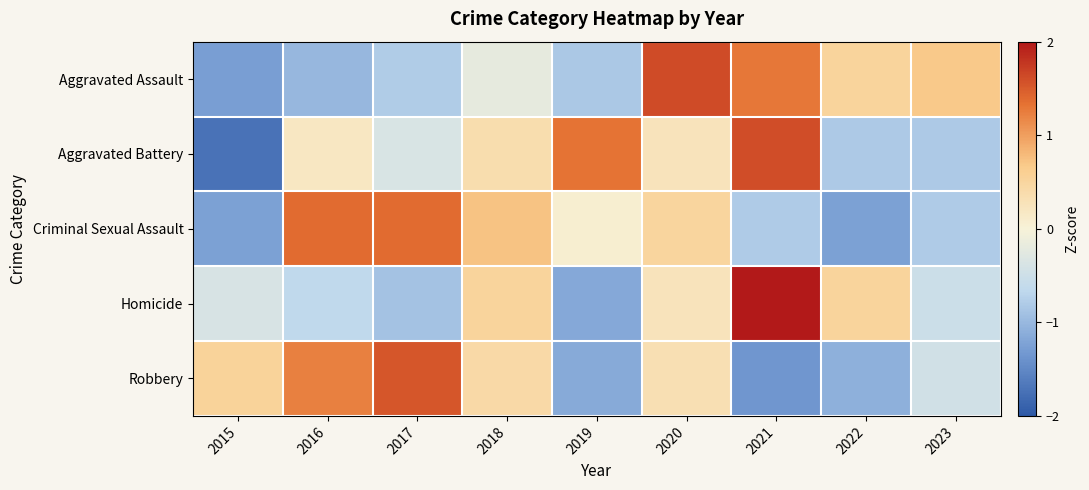

Reading right to left, extract all data points from this chart.

Aggravated Assault: 2023=0.7	2022=0.5	2021=1.3	2020=1.6	2019=-0.8	2018=-0.2	2017=-0.8	2016=-1.0	2015=-1.3
Aggravated Battery: 2023=-0.8	2022=-0.8	2021=1.6	2020=0.3	2019=1.3	2018=0.4	2017=-0.4	2016=0.2	2015=-1.7
Criminal Sexual Assault: 2023=-0.8	2022=-1.2	2021=-0.8	2020=0.5	2019=0.1	2018=0.7	2017=1.4	2016=1.4	2015=-1.2
Homicide: 2023=-0.5	2022=0.5	2021=2.3	2020=0.3	2019=-1.2	2018=0.5	2017=-0.9	2016=-0.6	2015=-0.4
Robbery: 2023=-0.5	2022=-1.1	2021=-1.4	2020=0.3	2019=-1.1	2018=0.4	2017=1.5	2016=1.2	2015=0.5